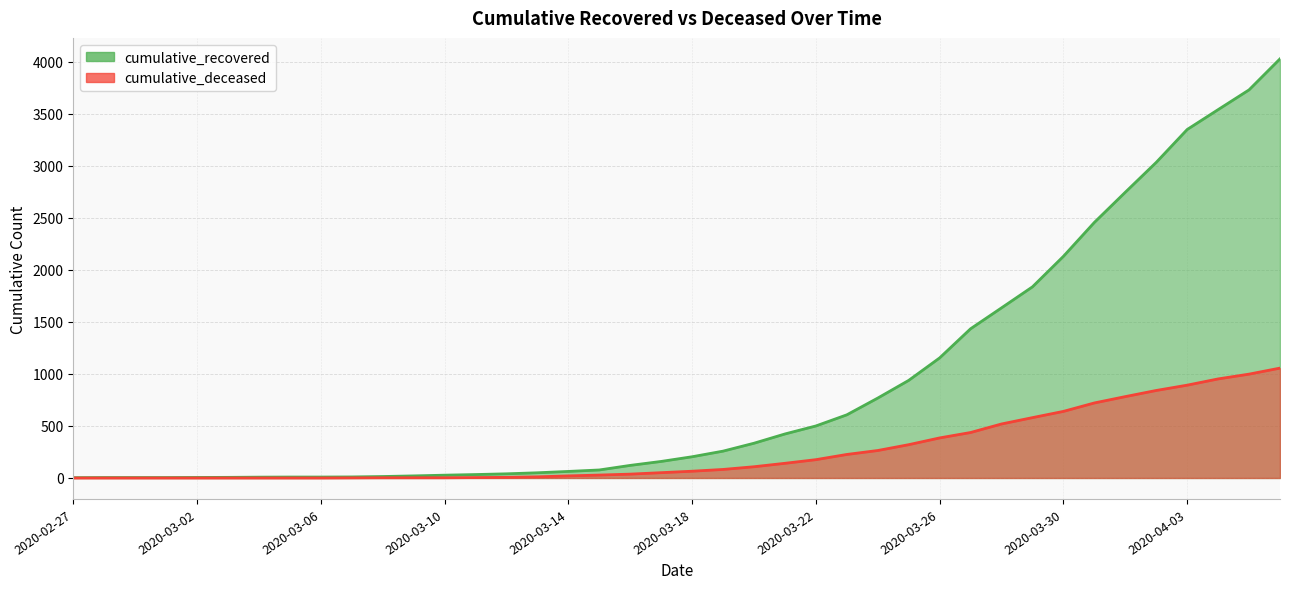

What is the maximum value for cumulative_deceased?

1056